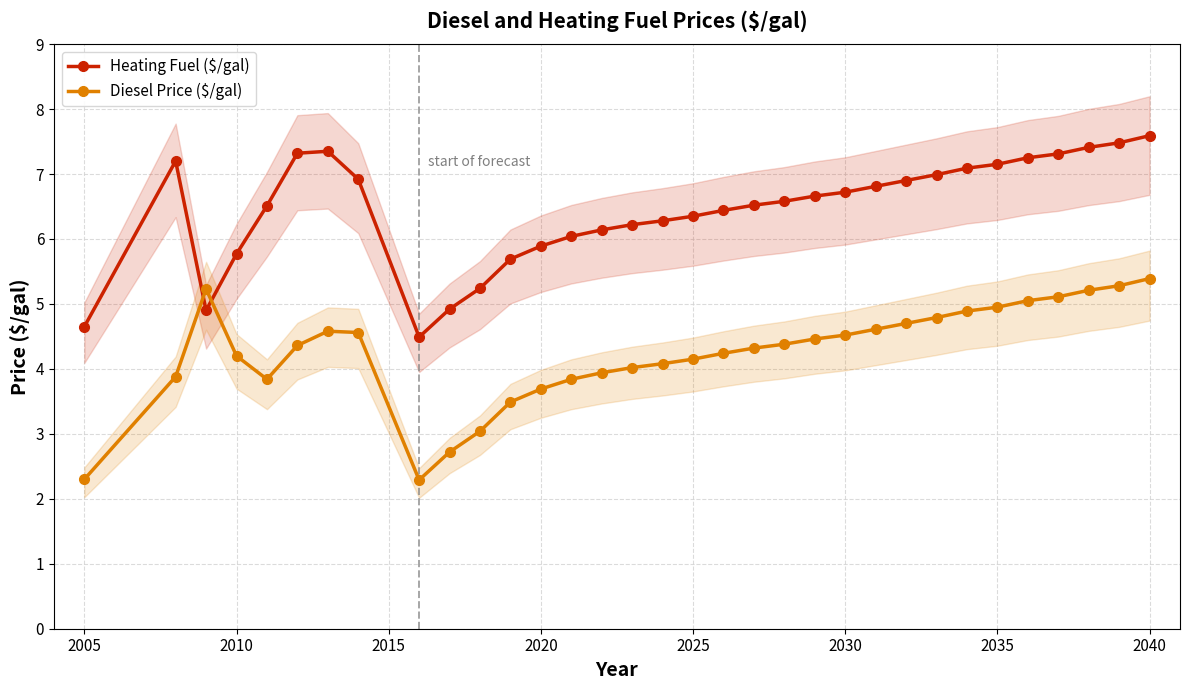

How many lines are shown in the chart?

2